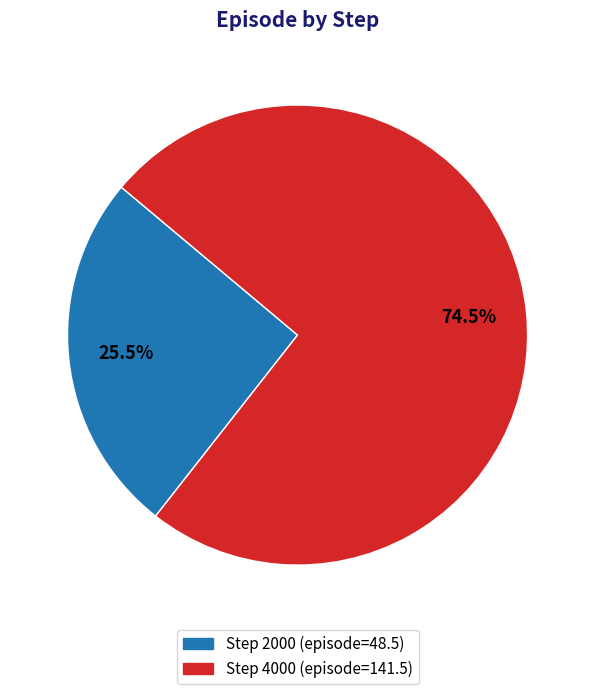

Between Step 4000 (episode=141.5) and Step 2000 (episode=48.5), which is larger?

Step 4000 (episode=141.5)